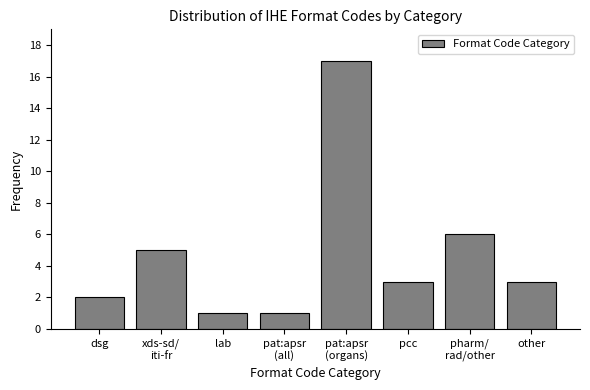

Reading left to right, list all the values displayed in this chart.

2	5	1	1	17	3	6	3